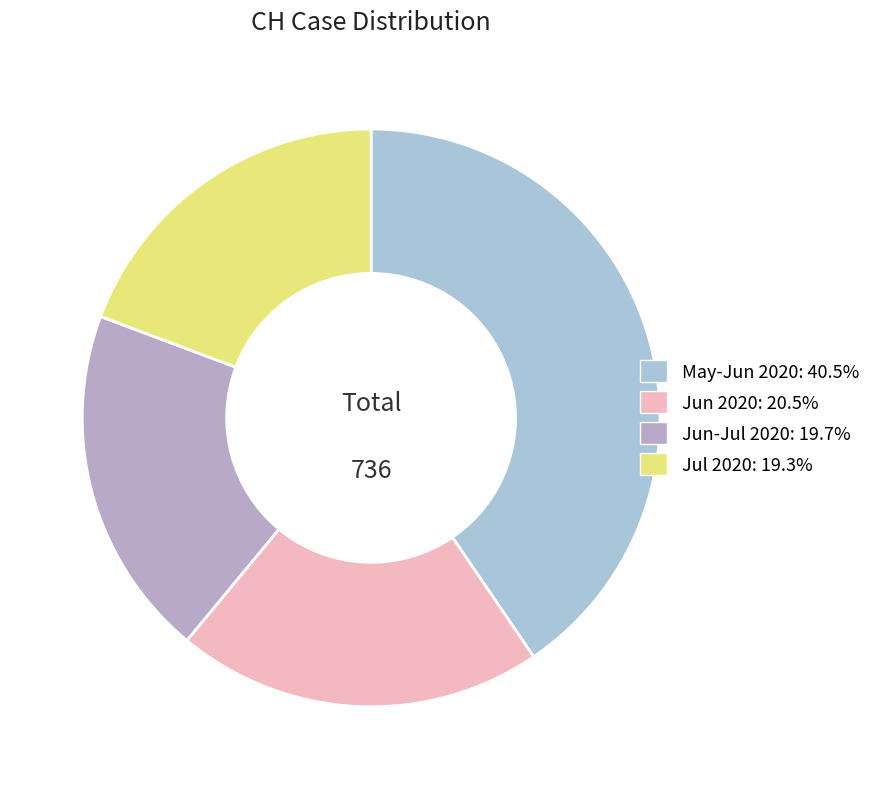

Does any single category account for the majority?

No